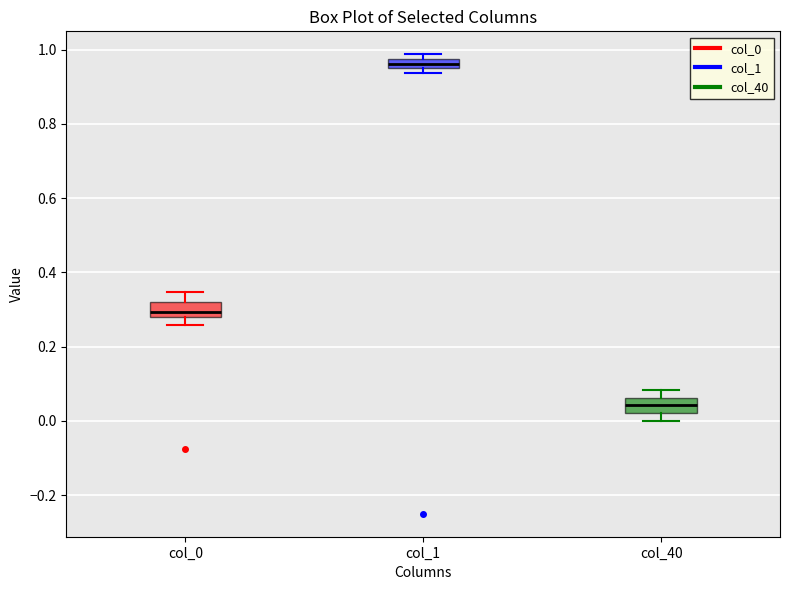

Where does the upper whisker of the box for col_40 end on the y-axis? The values are not printed on the chart, so give them approximately, as read against the axis.

0.08